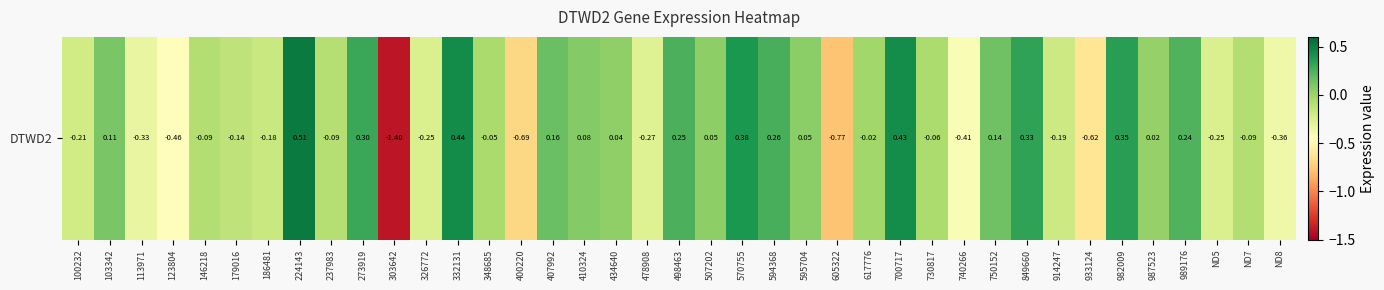

How many positive values are there?

18